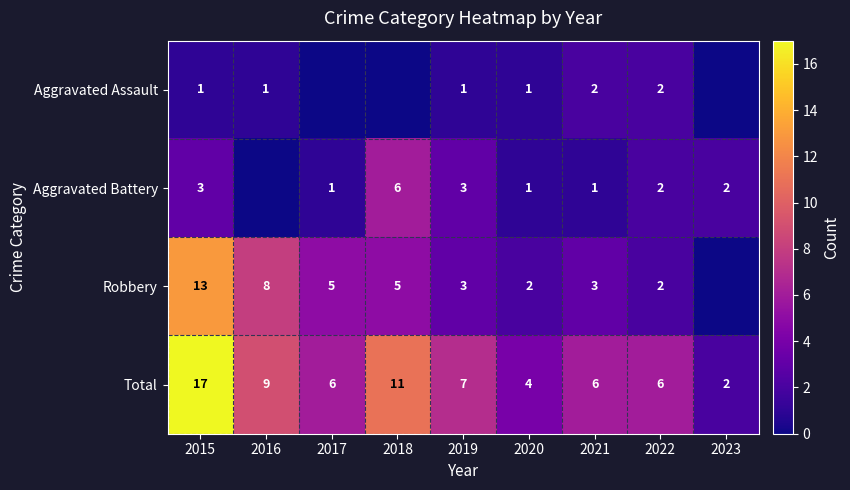

Rank the series at 2021 from highest to lowest value.

Total, Robbery, Aggravated Assault, Aggravated Battery